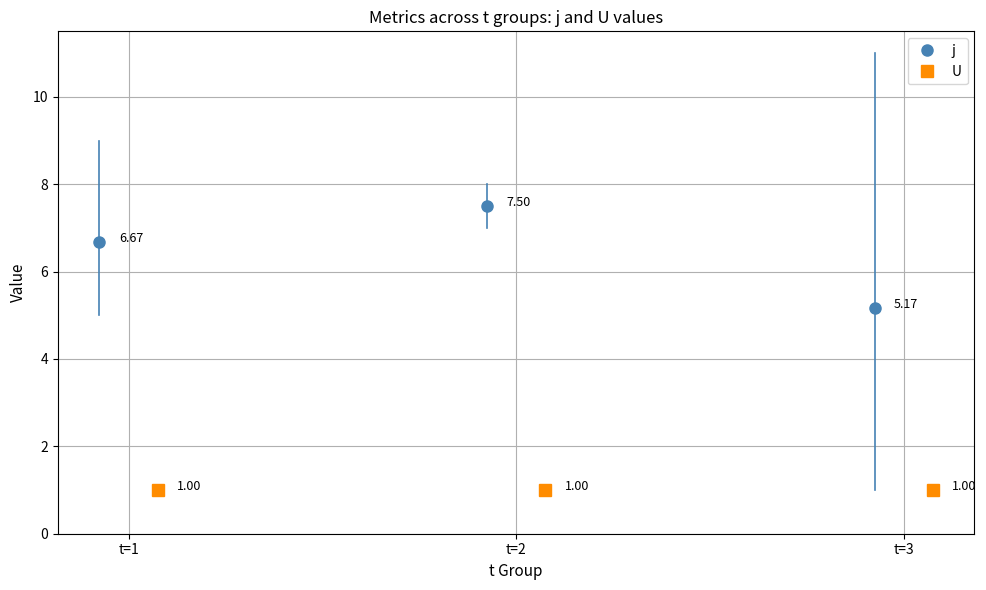

What is the sum of the U values at t=2 and t=3?

2.0